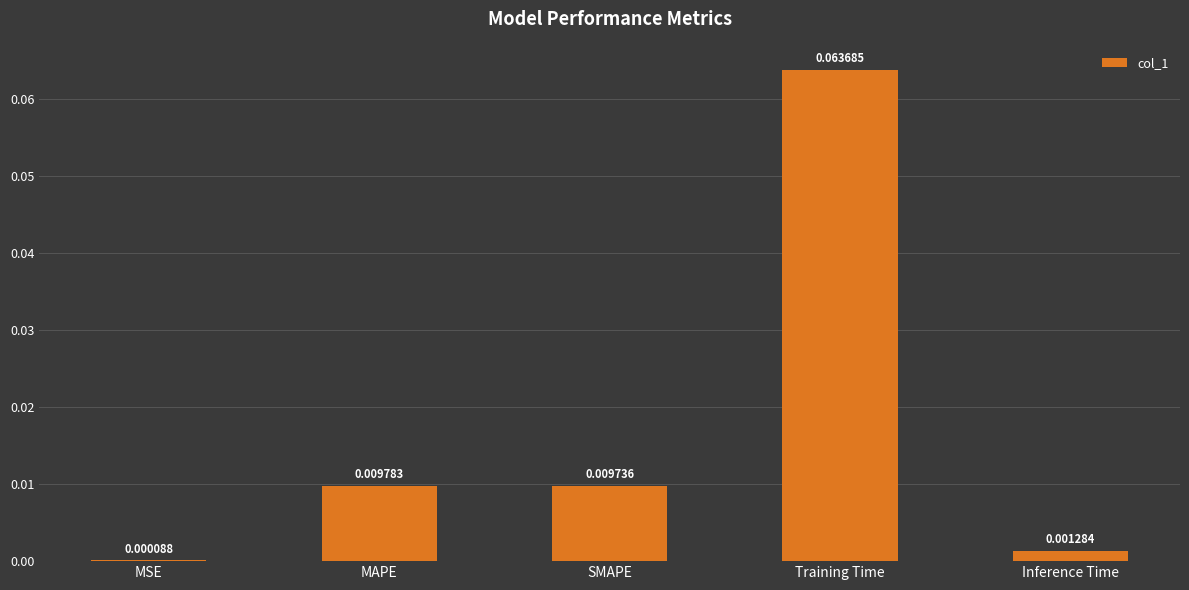

How many distinct data groups are displayed?

1